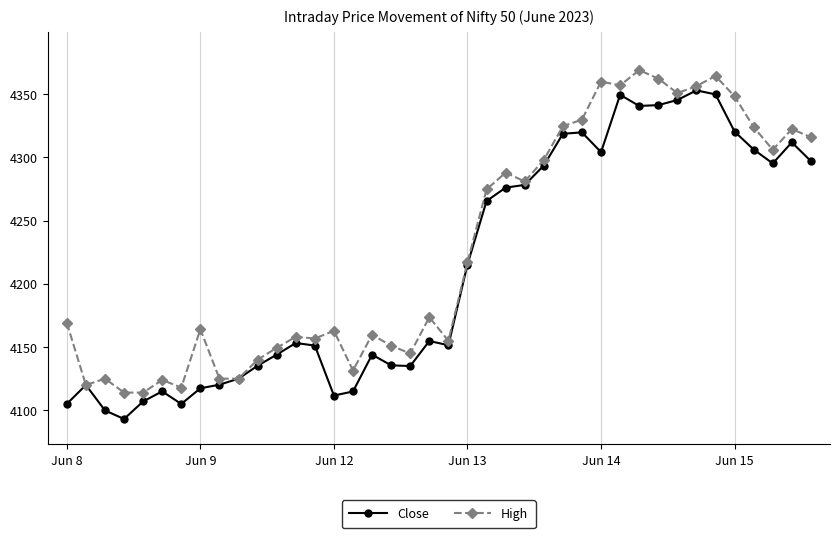

Rank the series by their maximum value, from lowest to highest.

Close, High